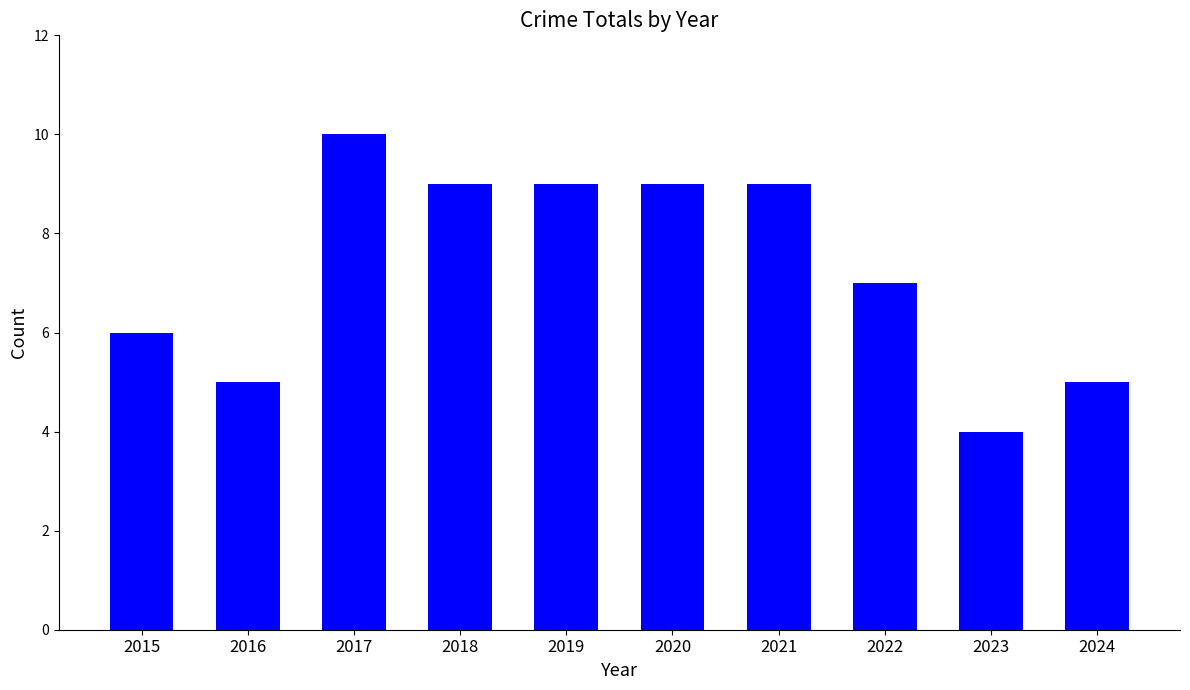

What is the value of the 6th bar from the left?

9